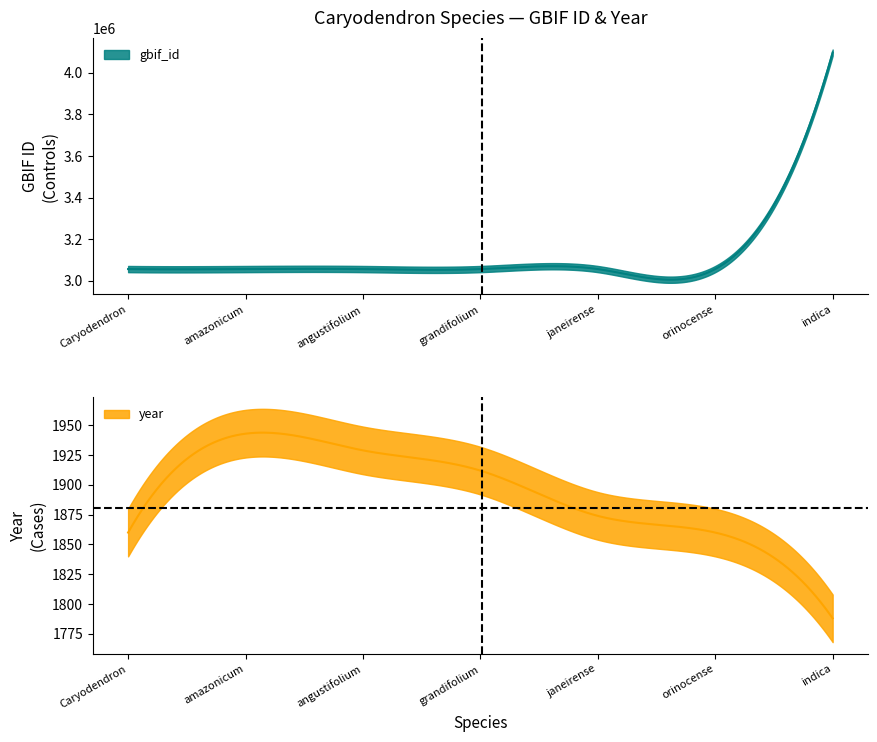

List the series in order of their overall mean, lowest first.

year, gbif_id